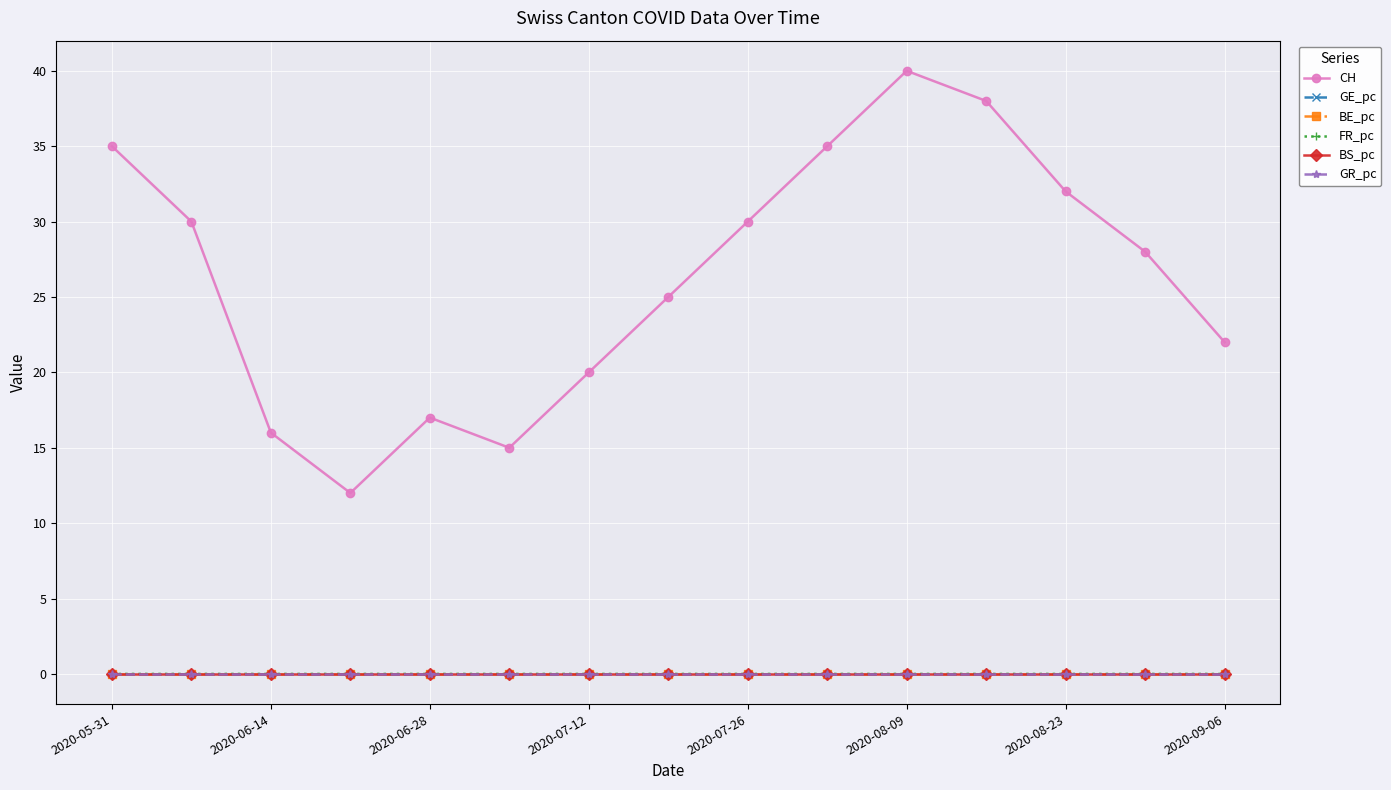

At how many categories does at least one series exceed 6?

15